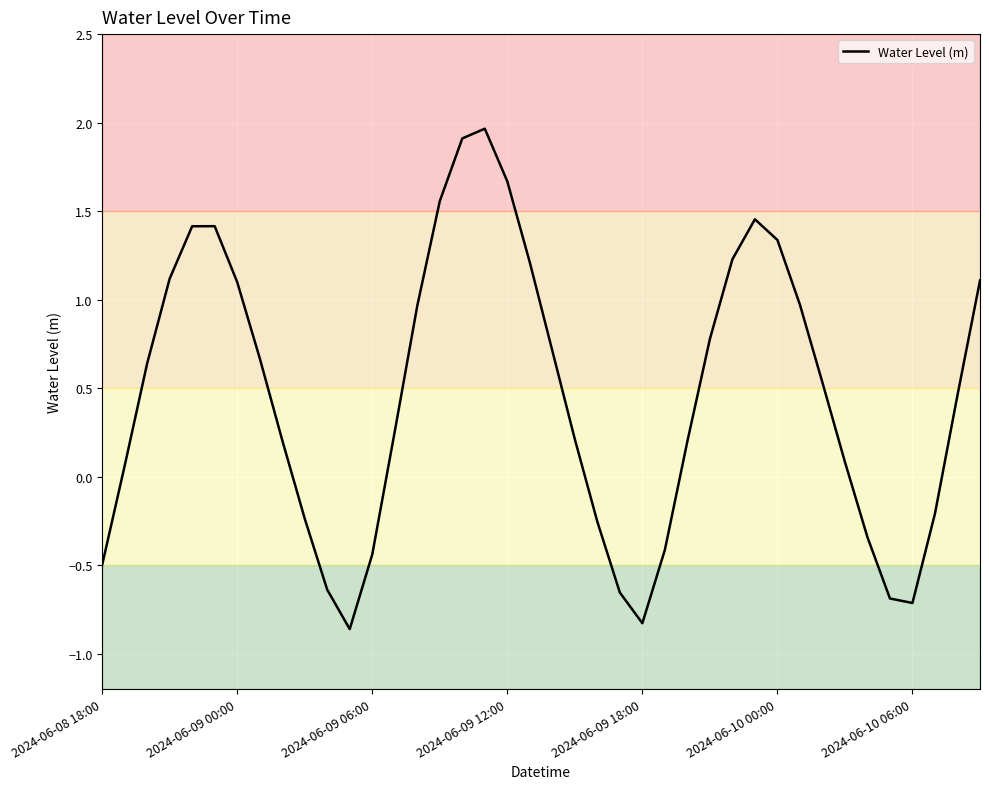

What is the difference between the maximum and minimum values?

2.8